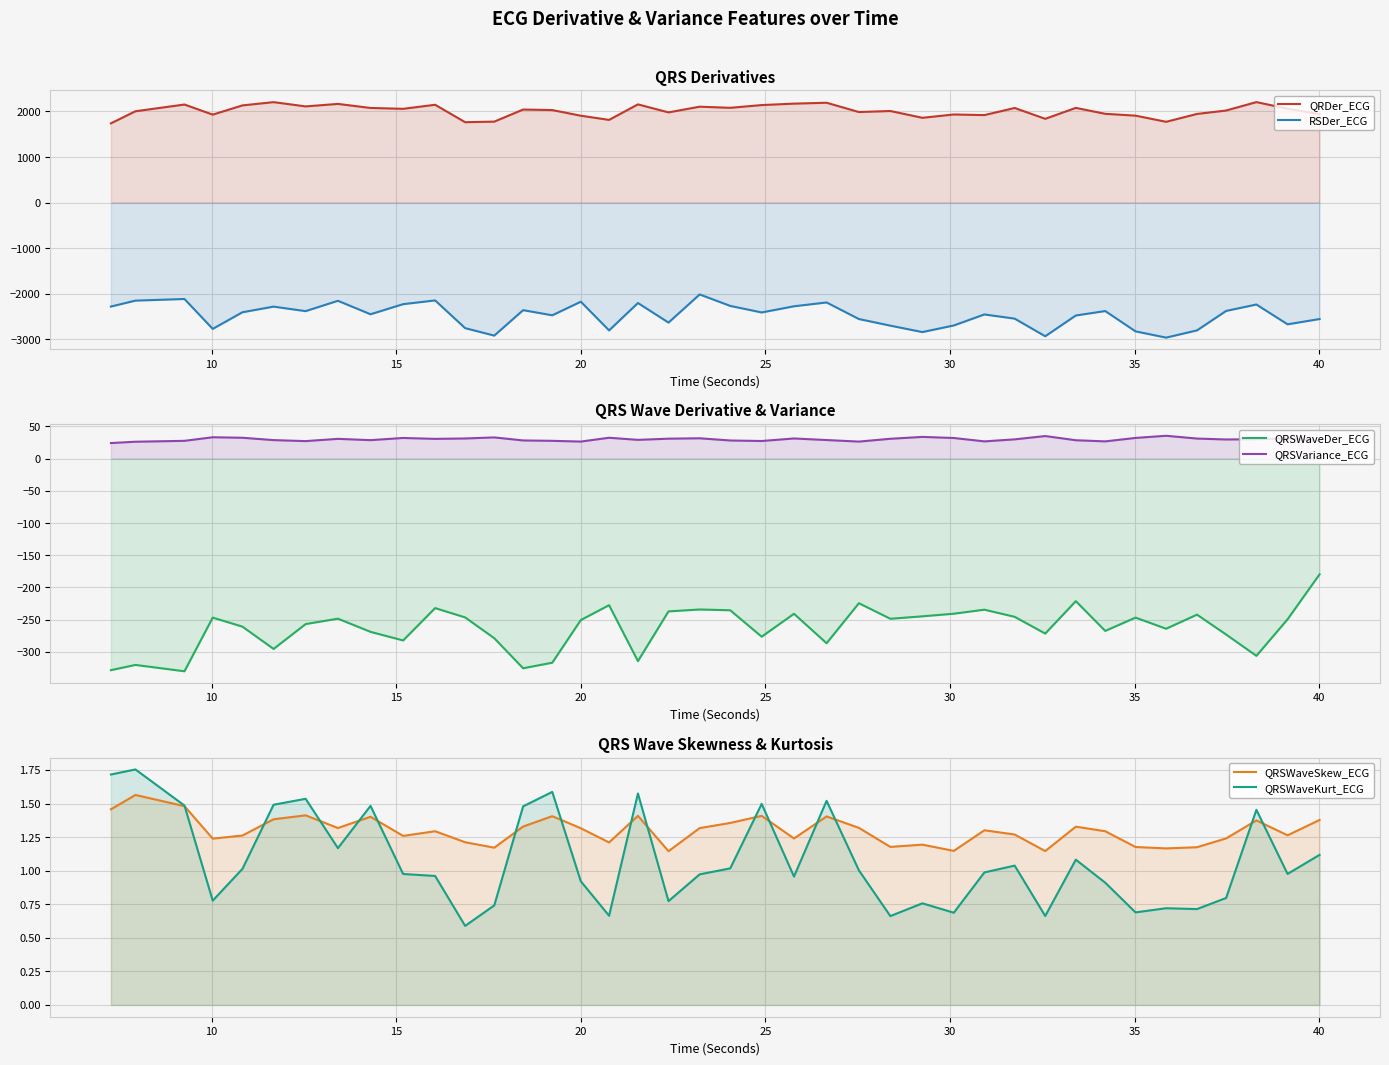

At how many categories does at least one series exceed -1352?

40